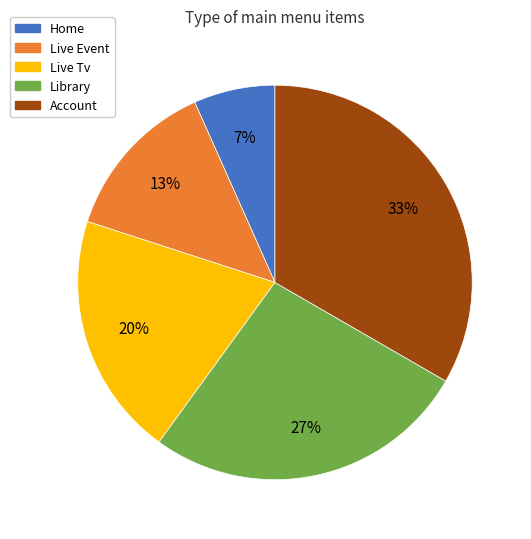

Approximately how many times larger is the value at Live Tv compared to Live Event?

1.5